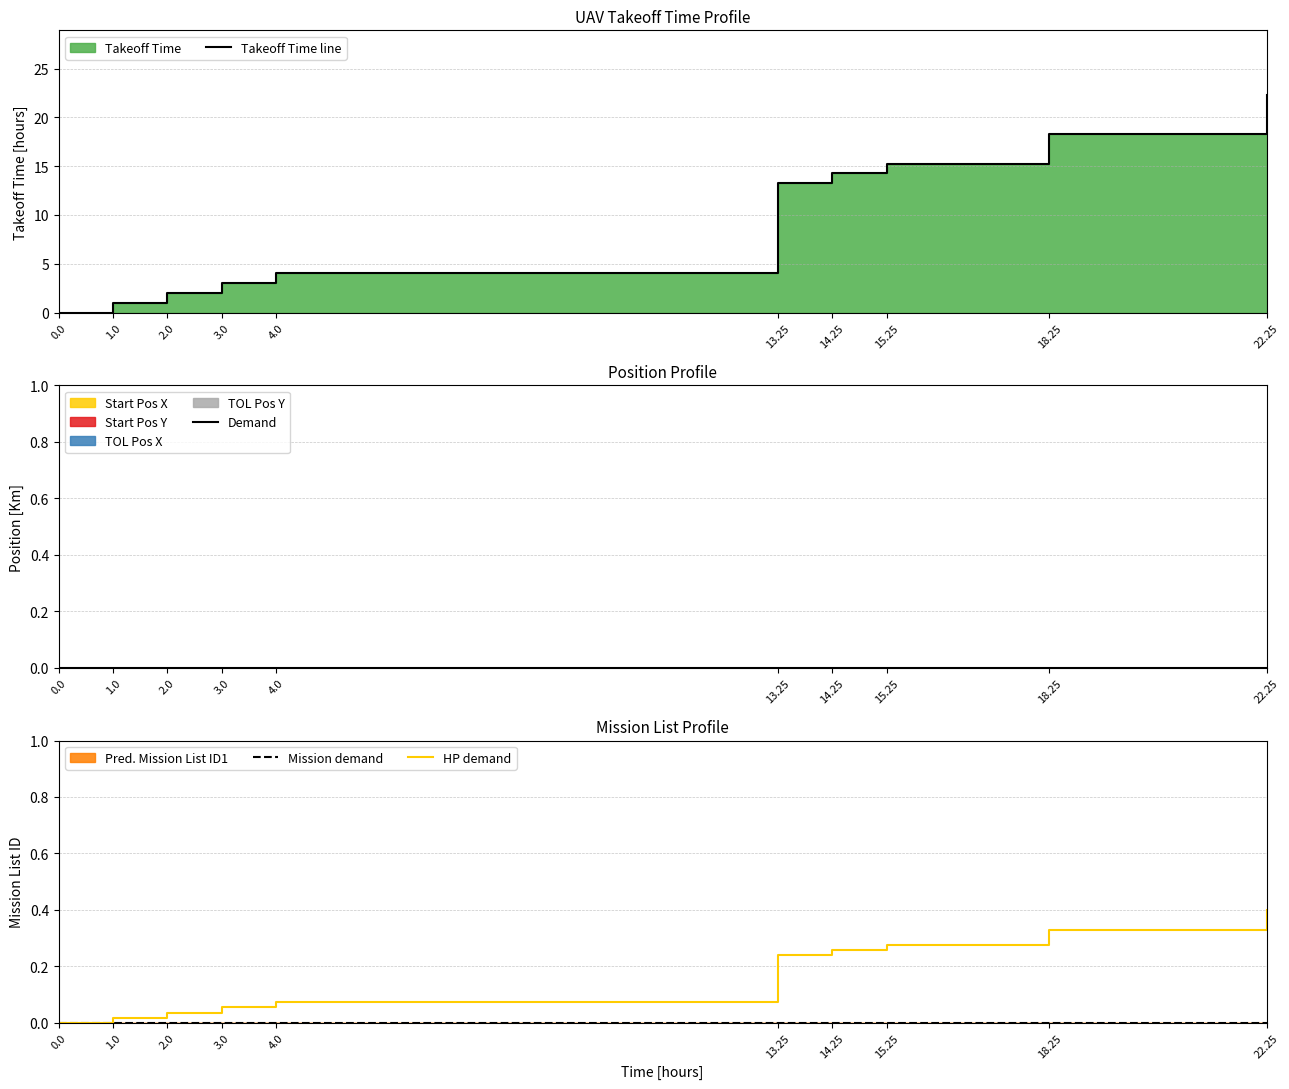

Does the chart have visible grid lines?

Yes